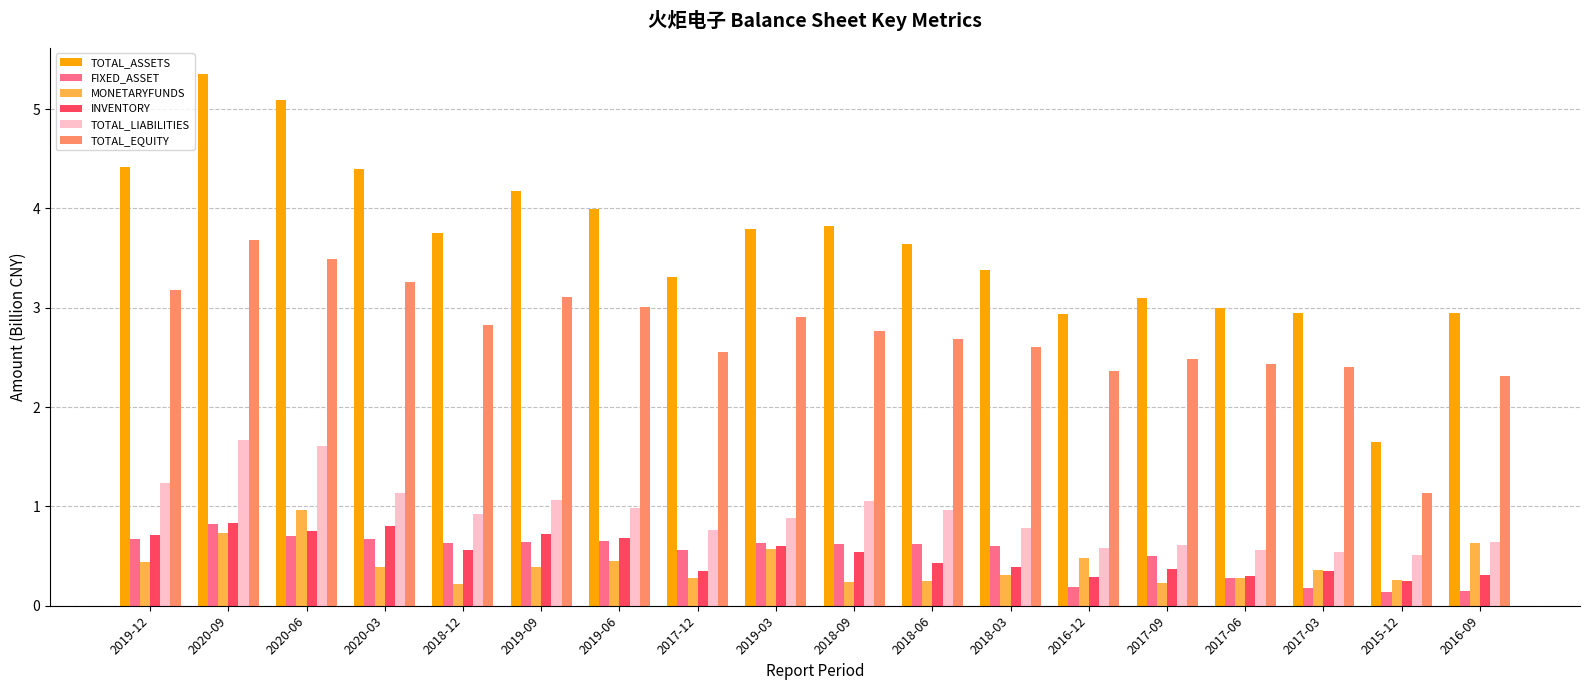

At which category is the sum across all series the highest?

2020-09